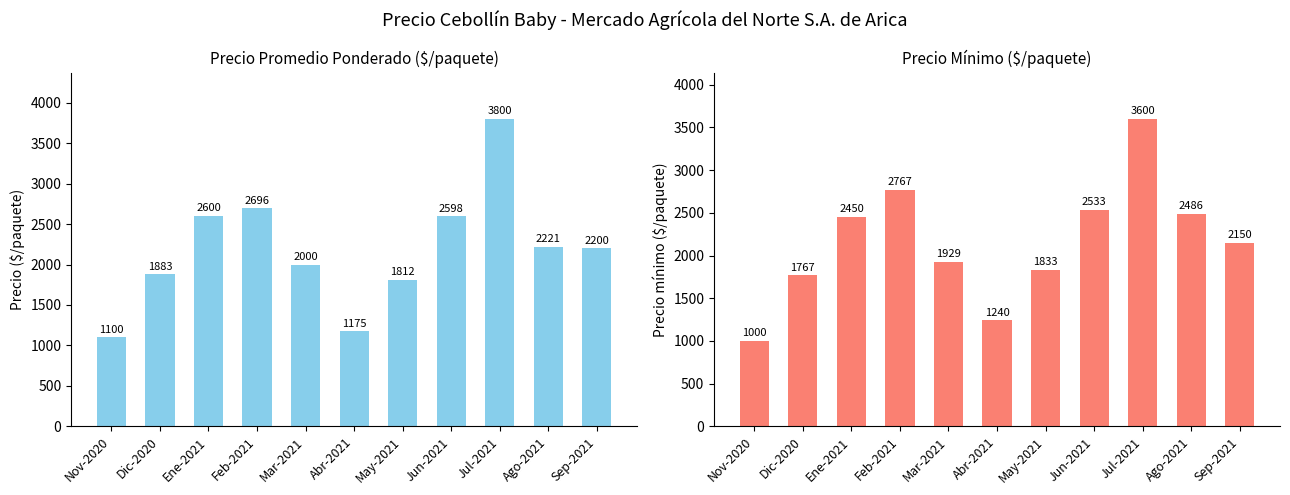

Reading left to right, list all the values displayed in this chart.

Precio promedio ponderado: 1100	1883	2600	2696	2000	1175	1812	2598	3800	2221	2200
Precio mínimo: 1000	1767	2450	2767	1929	1240	1833	2533	3600	2486	2150